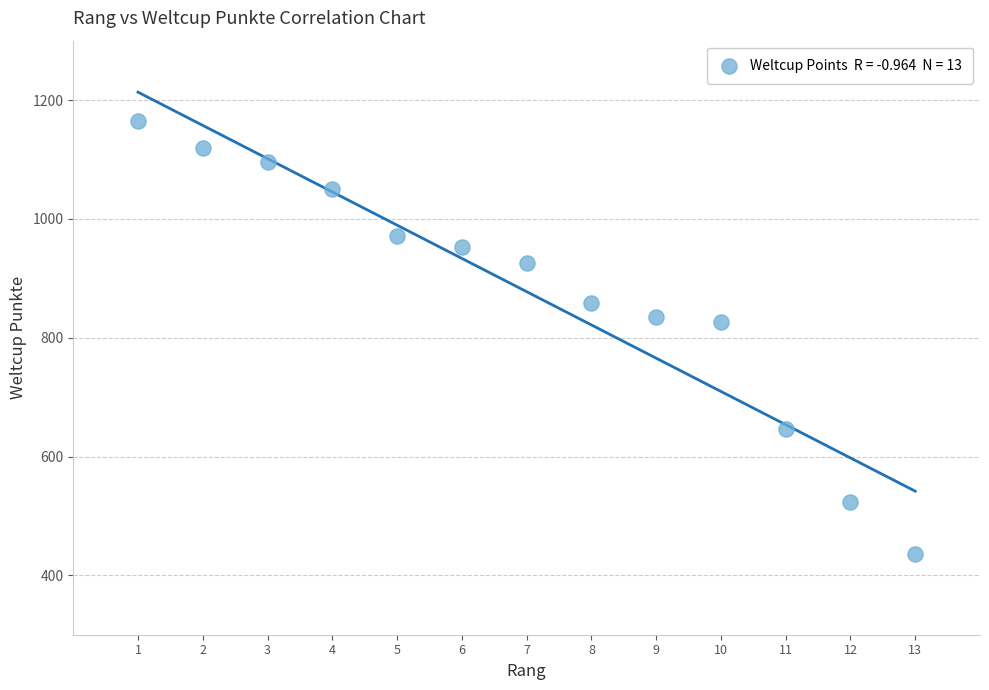

What is the range of X values (max minus min)?

12